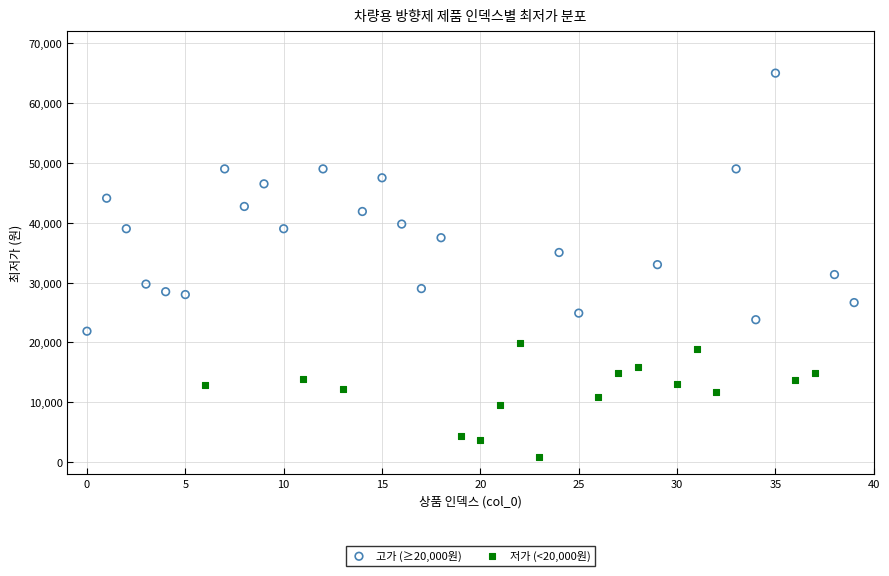

Which series reaches the minimum Y coordinate?

저가 (<20,000원)